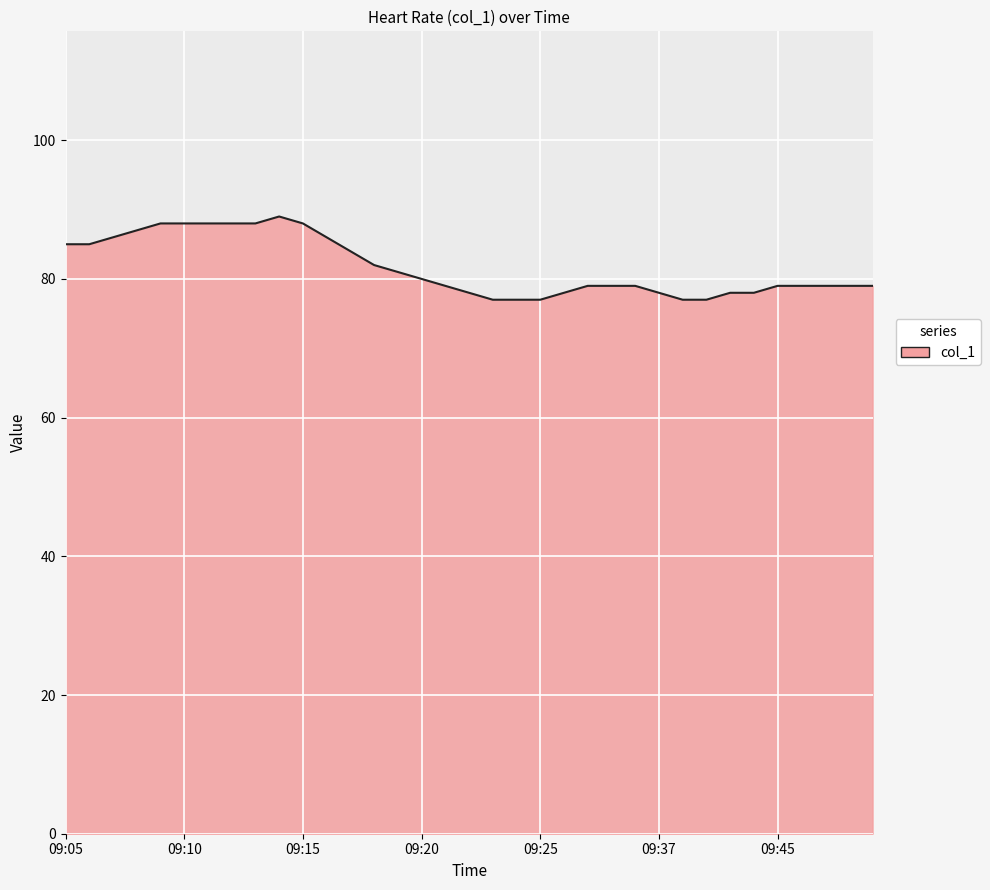

What is the maximum value shown in the chart?

89